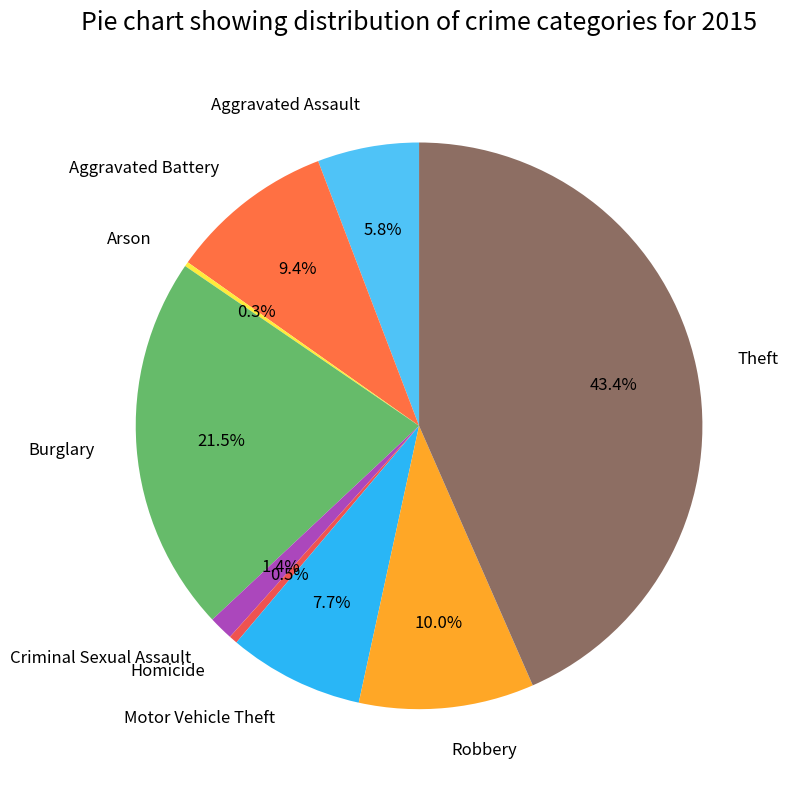

Which has a higher value, Motor Vehicle Theft or Aggravated Assault?

Motor Vehicle Theft